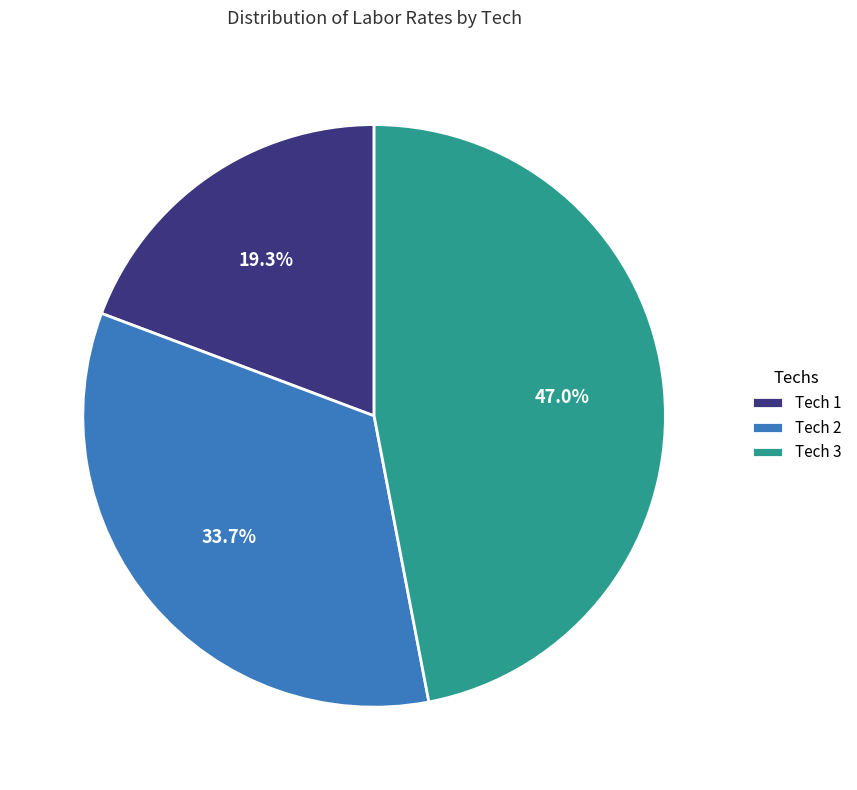

Count the number of slices in the pie.

3